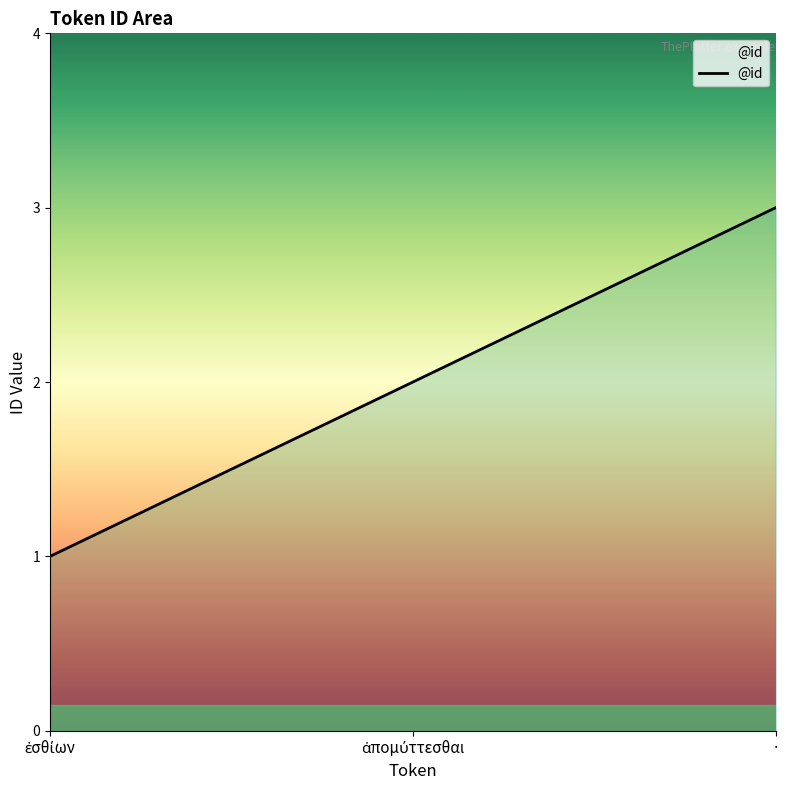

Which category has the highest value across all series?

·